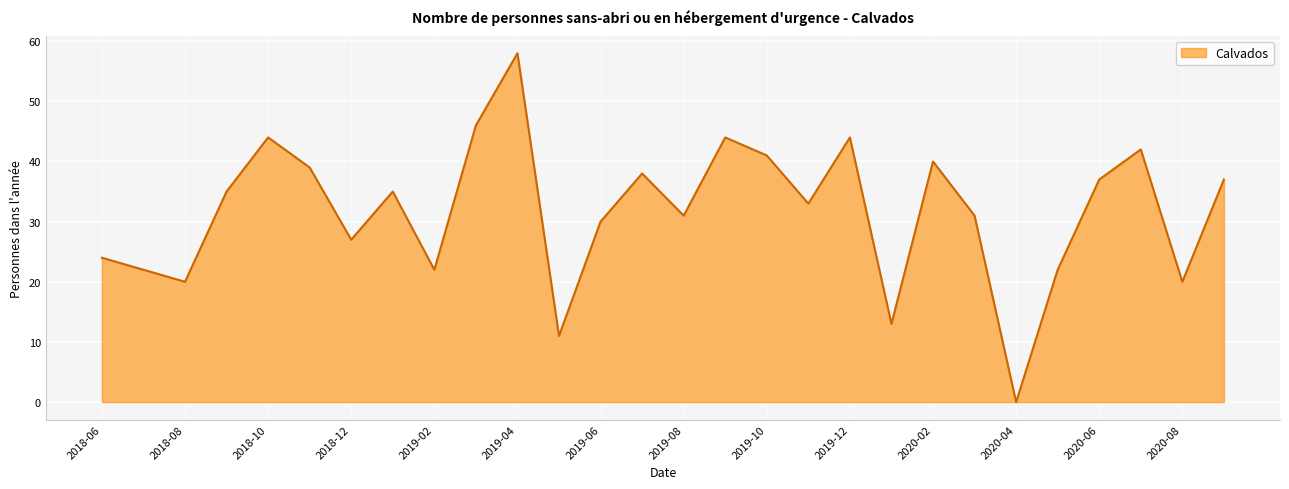

What is the difference between the maximum and minimum values?

58